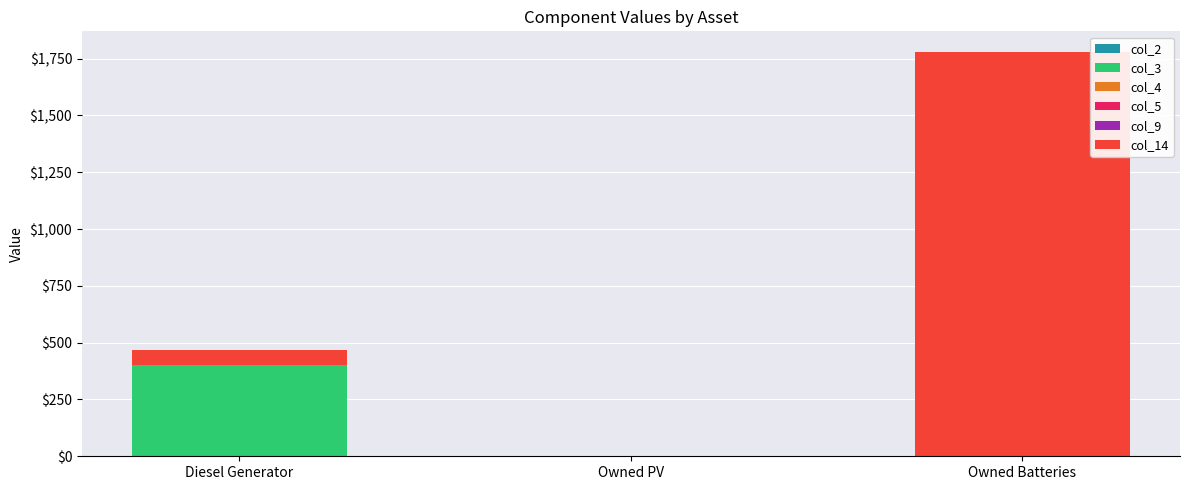

True or false: col_3 has a value of 400 at Diesel Generator.

True